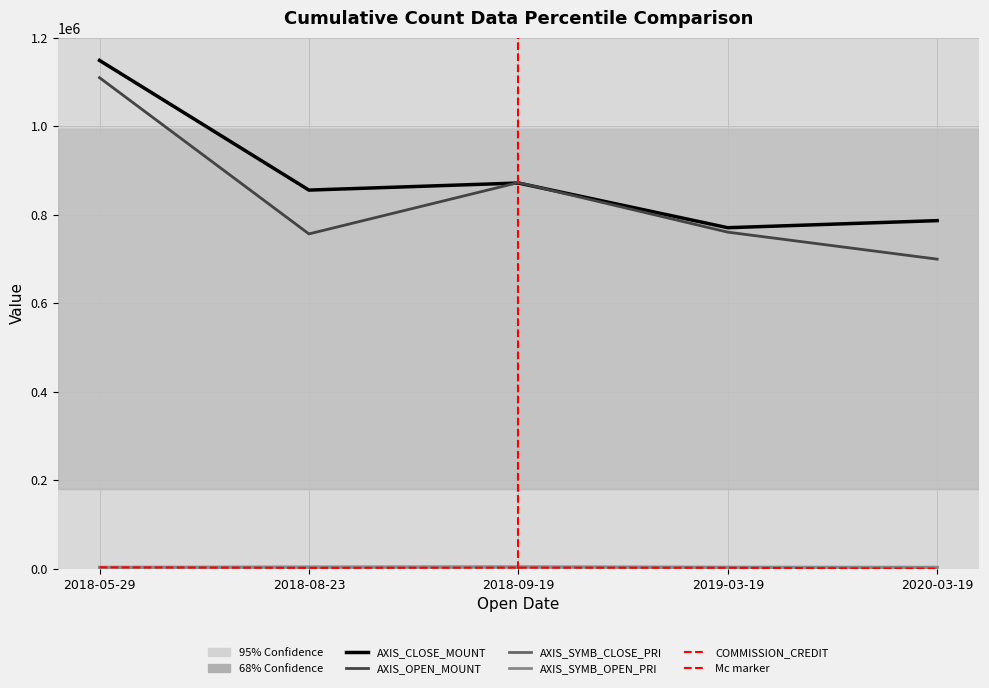

What is the sum of the AXIS_CLOSE_MOUNT values at 2018-08-23 and 2020-03-19?

1643000